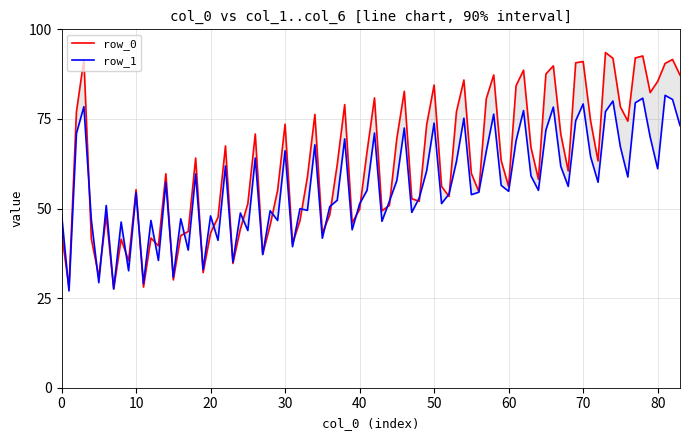

How many col_2 values are between 70 and 76?

1